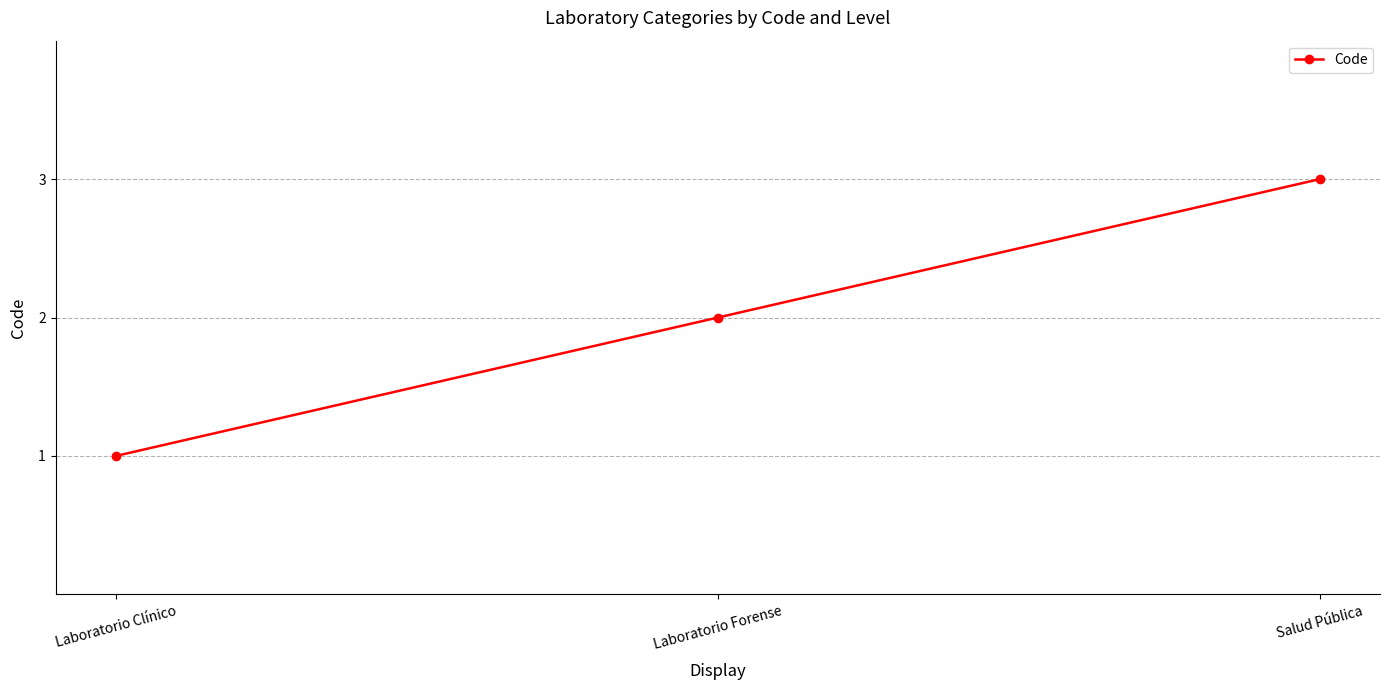

What is the difference between the maximum and minimum values?

2